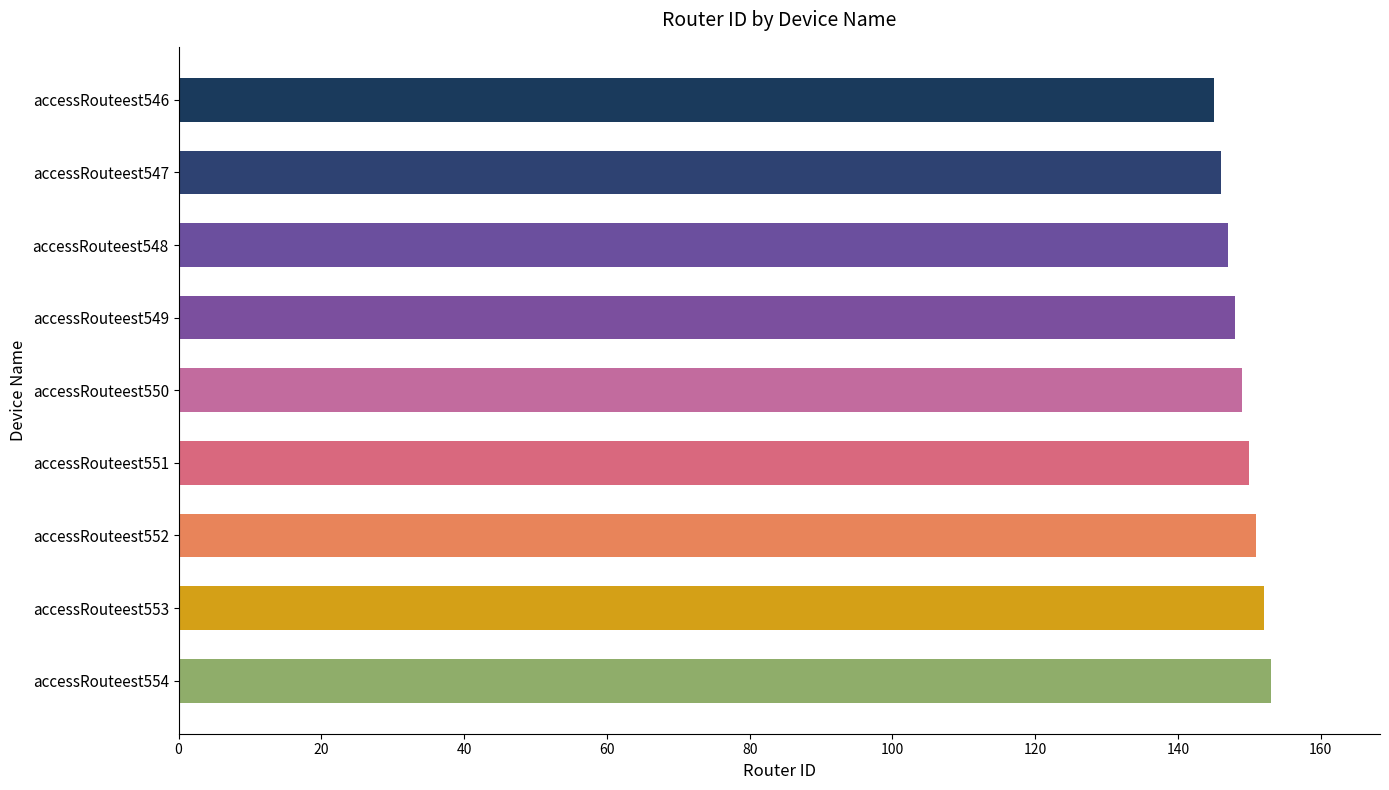

What is the ratio of the value at accessRouteest552 to the value at accessRouteest554?

1.0